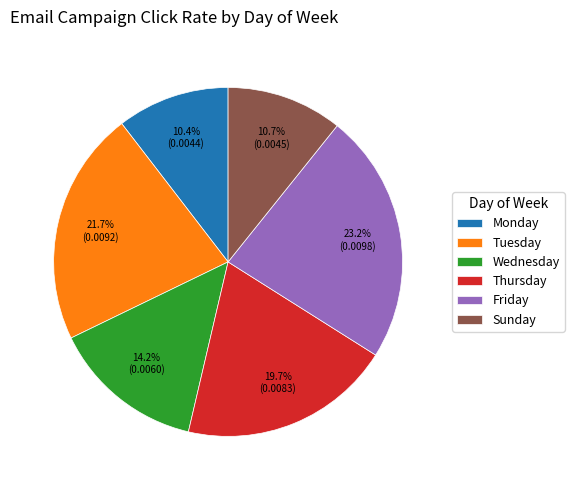

Does any single category account for the majority?

No